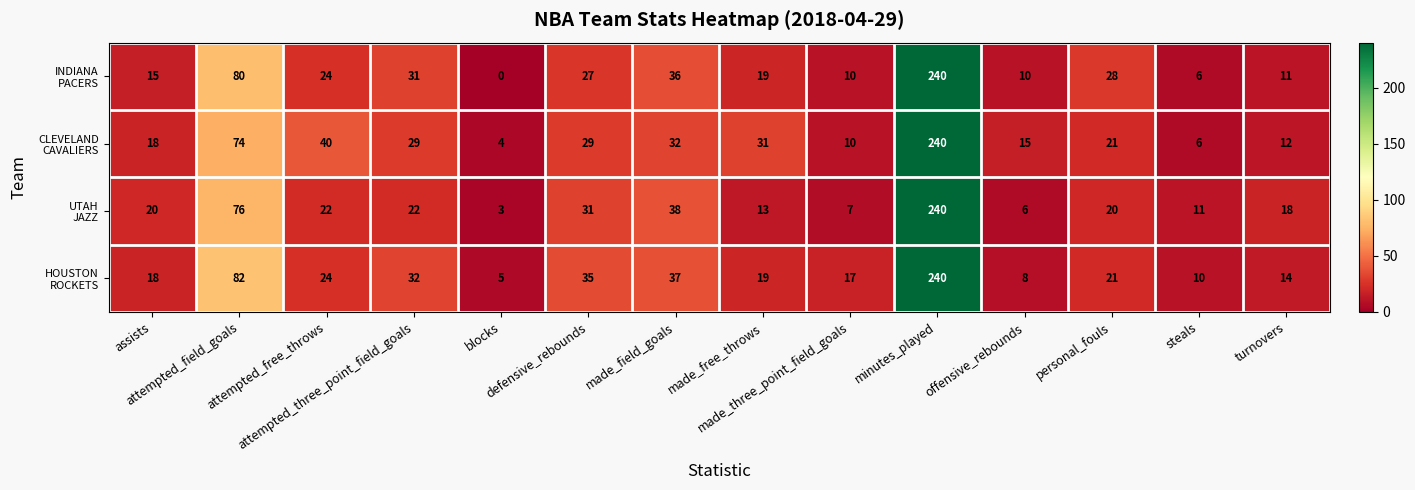

What is the maximum value shown in the chart?

240